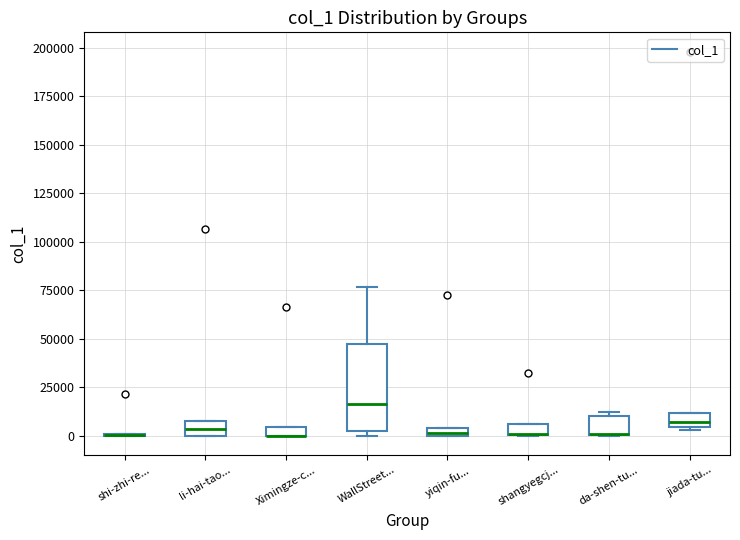

Where is the upper edge of the box for jiada-tu... on the y-axis? The values are not printed on the chart, so give them approximately, as read against the axis.

10000